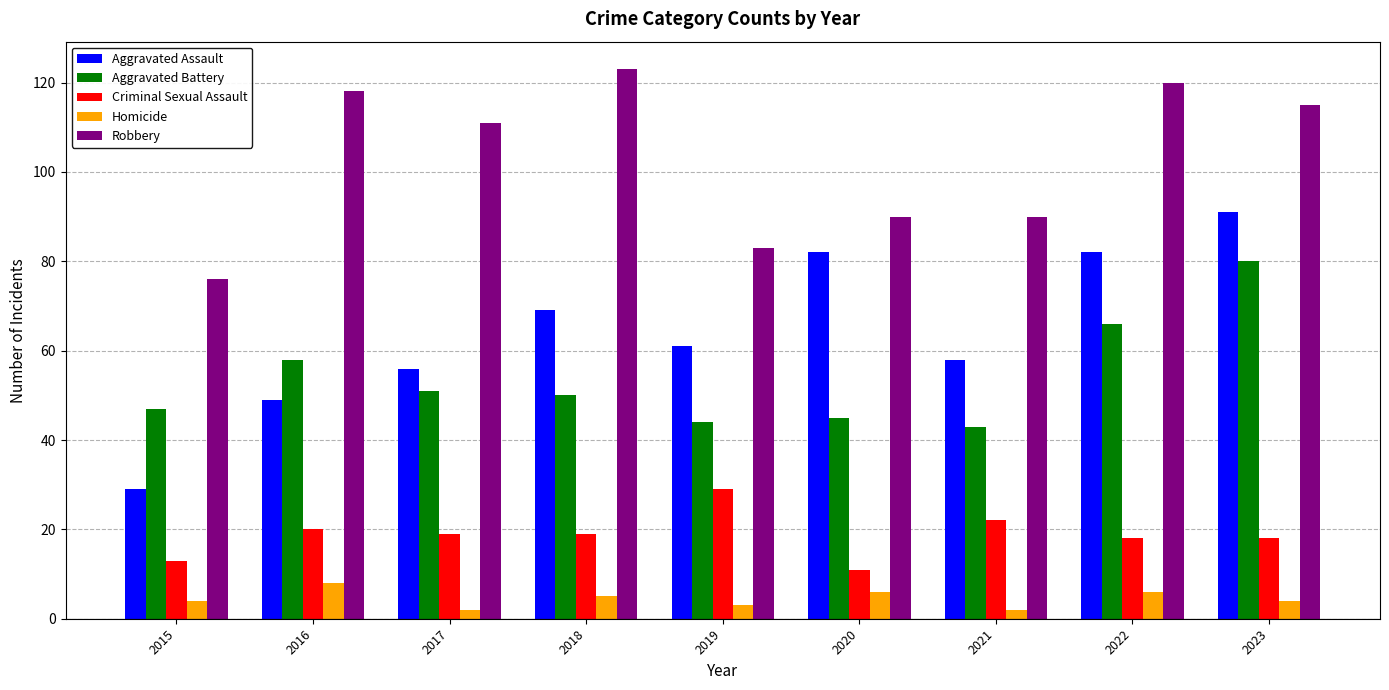

Is it true that Aggravated Assault equals 22 at 2017?

False